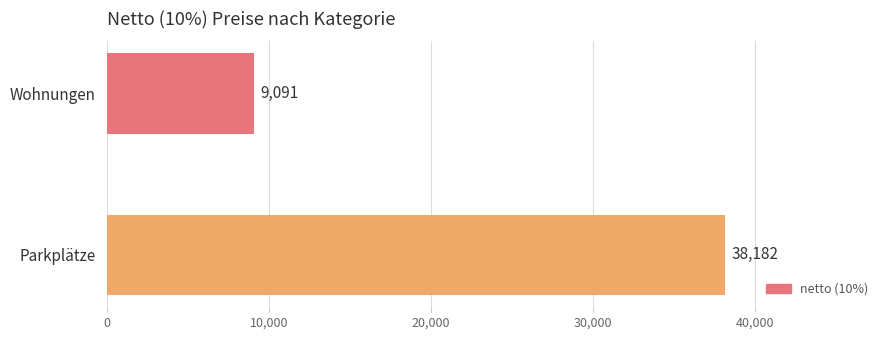

Does the chart contain any negative values?

No